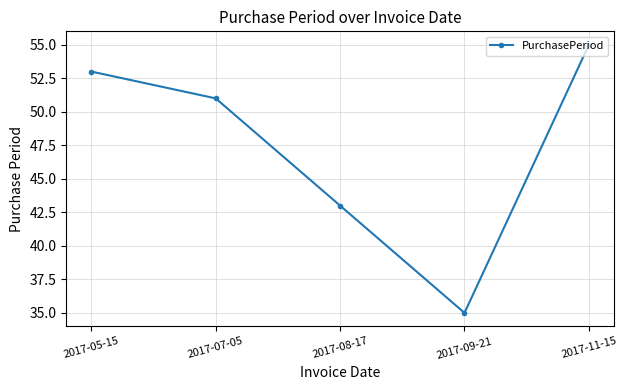

True or false: there are more than 0 points higher than both neighbors.

False